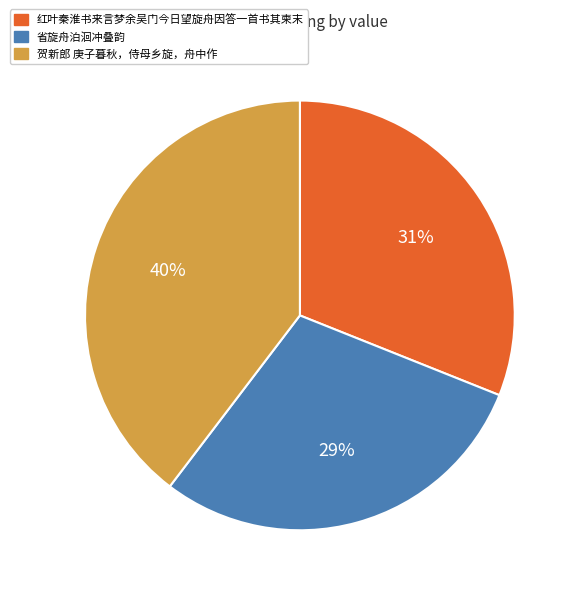

Count the number of slices in the pie.

3